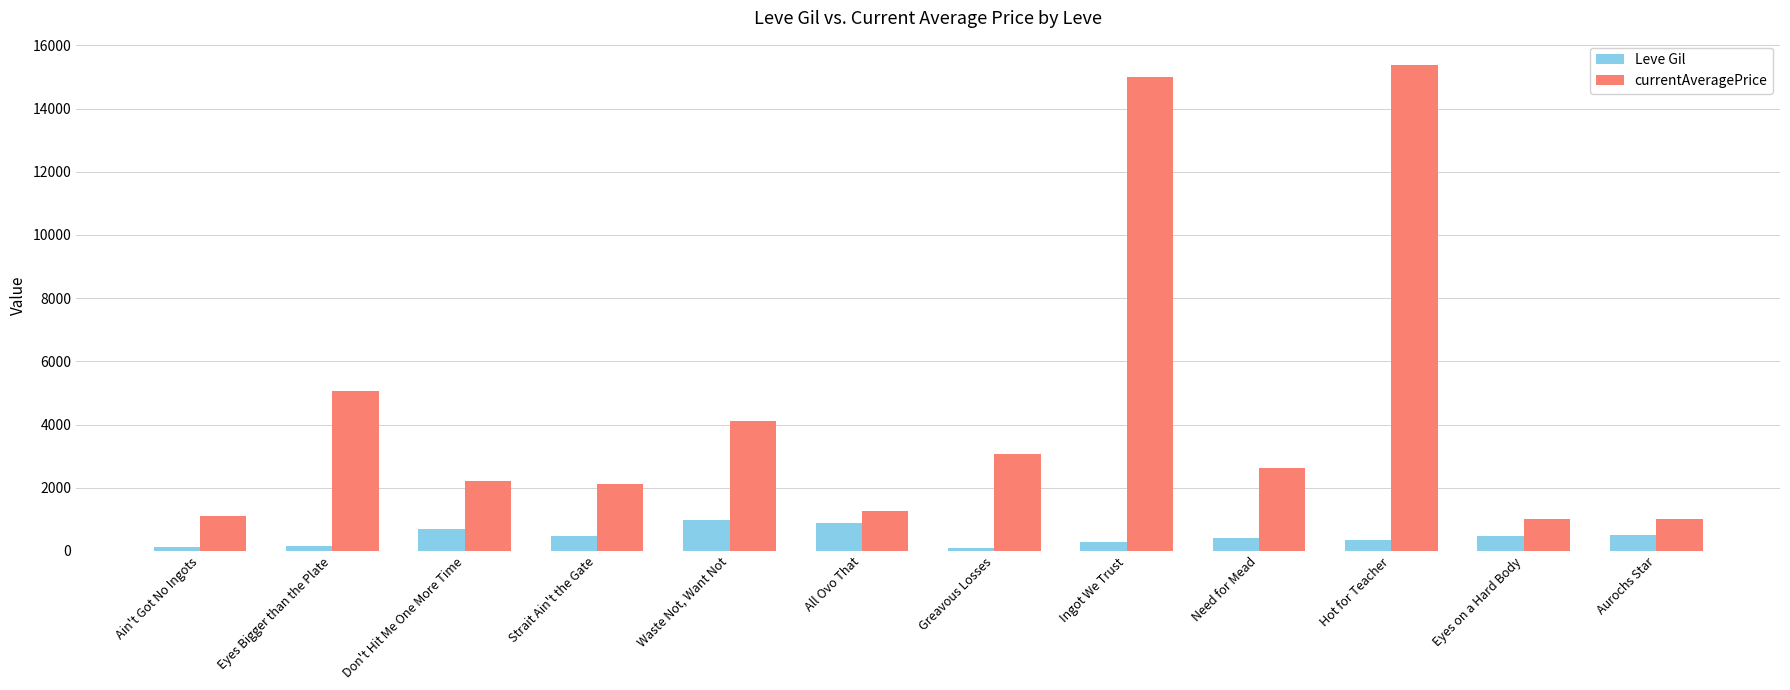

At which category is the sum across all series the highest?

Hot for Teacher